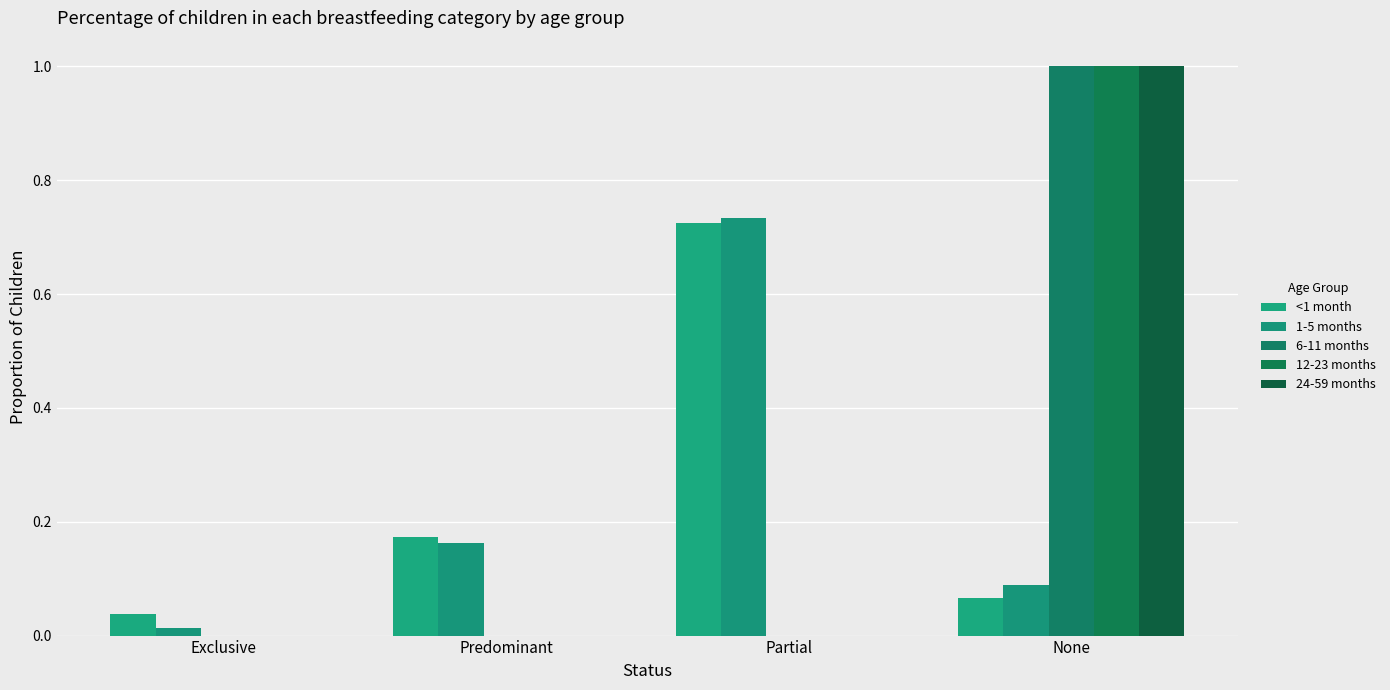

True or false: 12-23 months has a value of 0.0 at Exclusive.

True